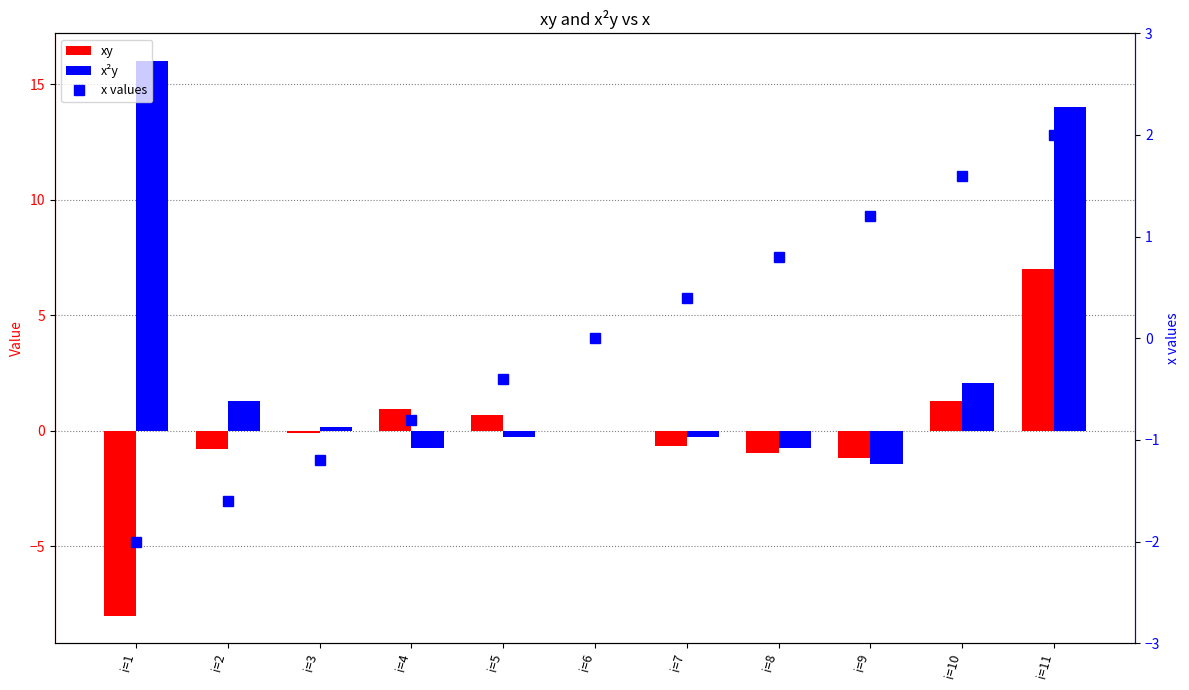

Reading left to right, list all the values displayed in this chart.

xy: i=1=-8.0	i=2=-0.8	i=3=-0.1	i=4=1.0	i=5=0.7	i=6=0.0	i=7=-0.7	i=8=-1.0	i=9=-1.2	i=10=1.3	i=11=7.0
x²y: i=1=16.0	i=2=1.3	i=3=0.1	i=4=-0.8	i=5=-0.3	i=6=0.0	i=7=-0.3	i=8=-0.8	i=9=-1.4	i=10=2.0	i=11=14.0
x values: i=1=-2.0	i=2=-1.6	i=3=-1.2	i=4=-0.8	i=5=-0.4	i=6=0.0	i=7=0.4	i=8=0.8	i=9=1.2	i=10=1.6	i=11=2.0